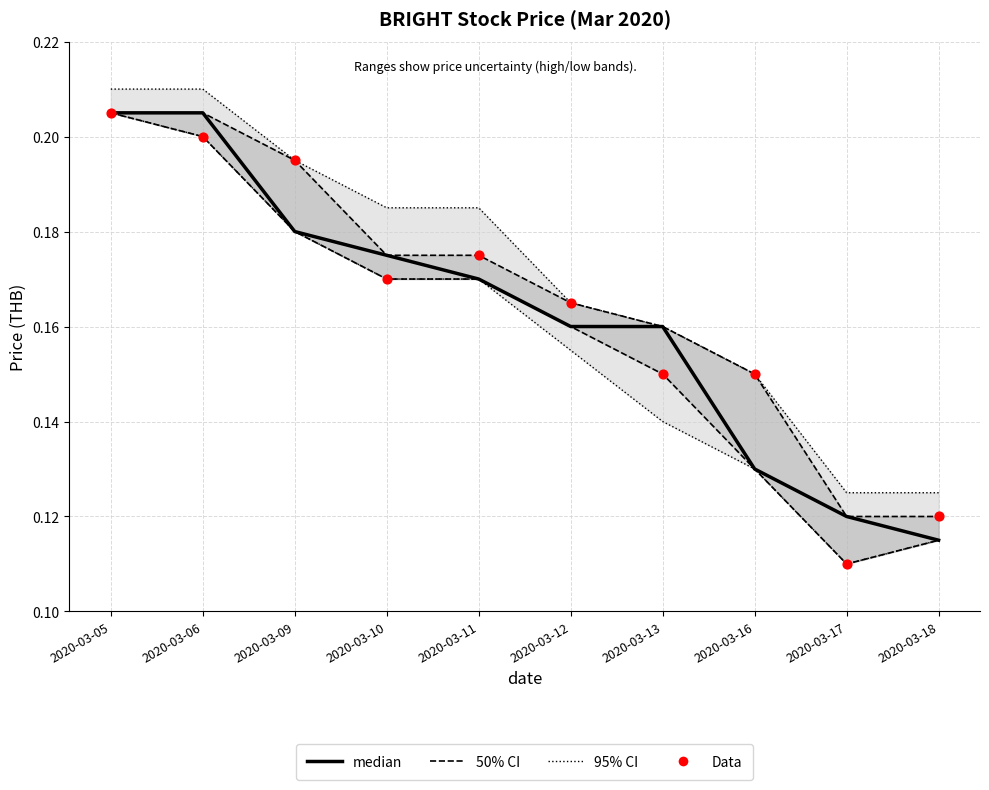

Is the value of Data (open) at 2020-03-16 greater than the value of 50% CI (open) at 2020-03-10?

No